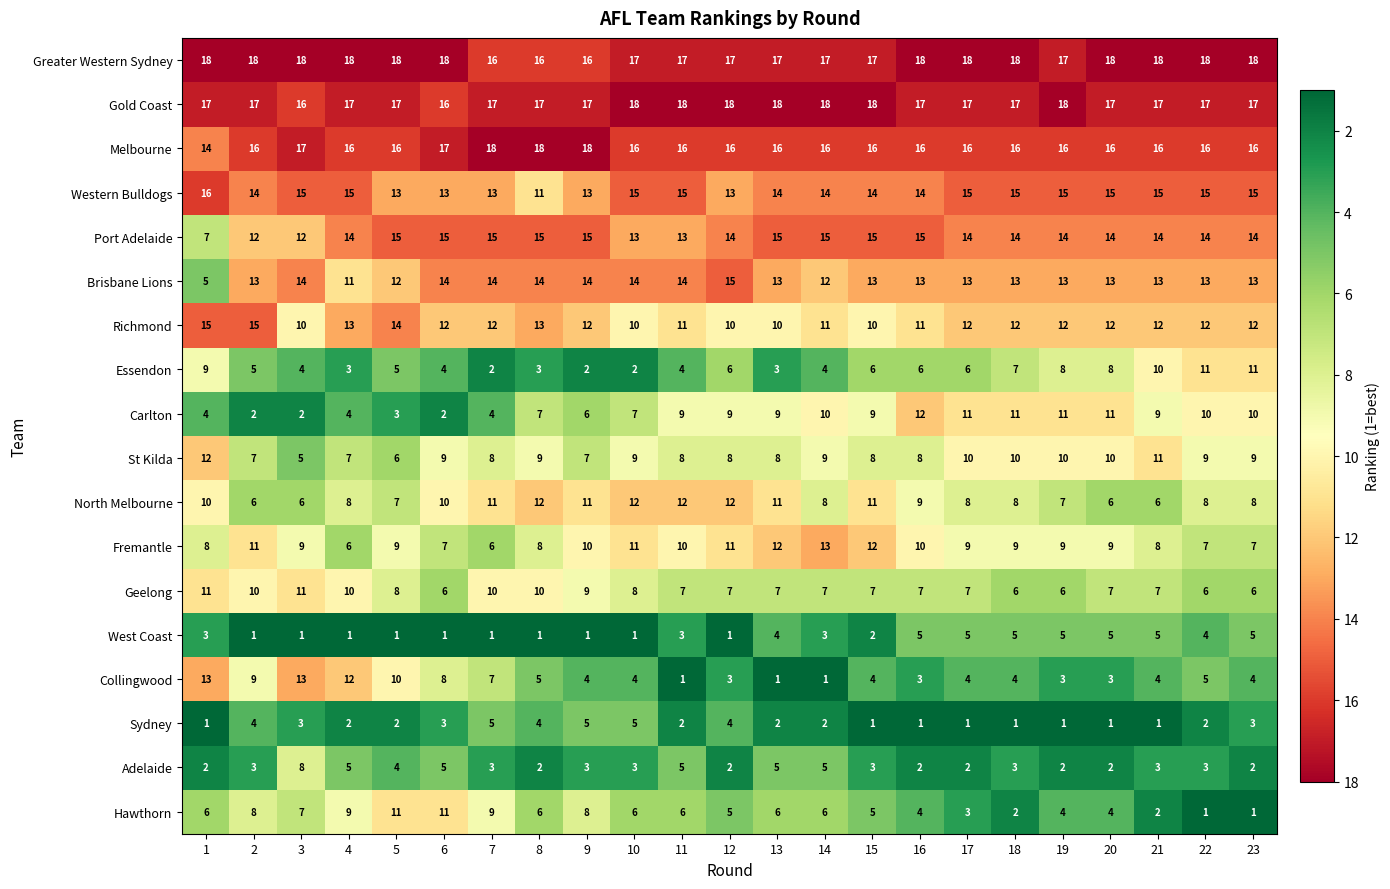

At how many categories does at least one series exceed 16?

23